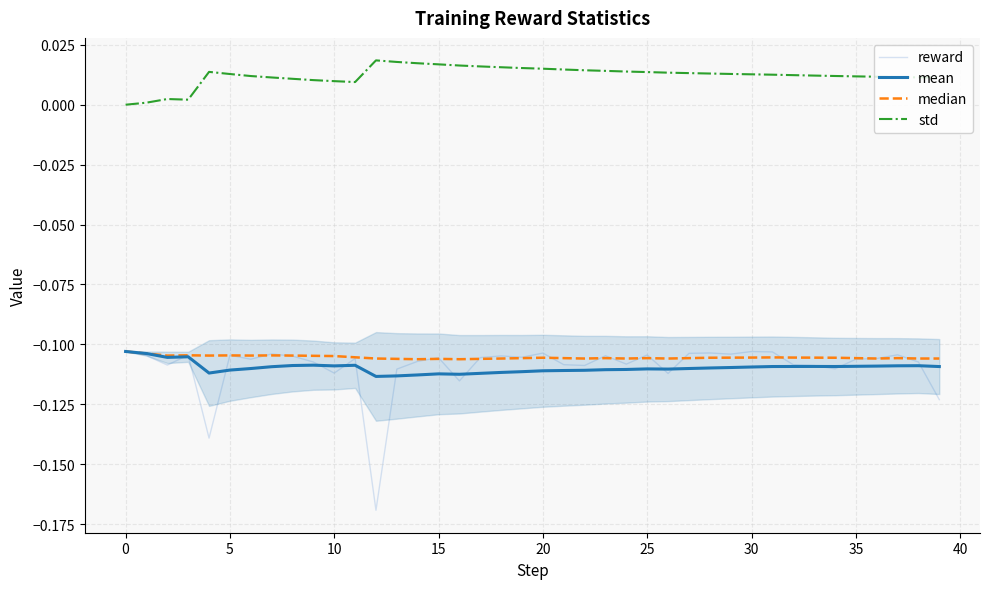

True or false: std and reward cross at least once.

False